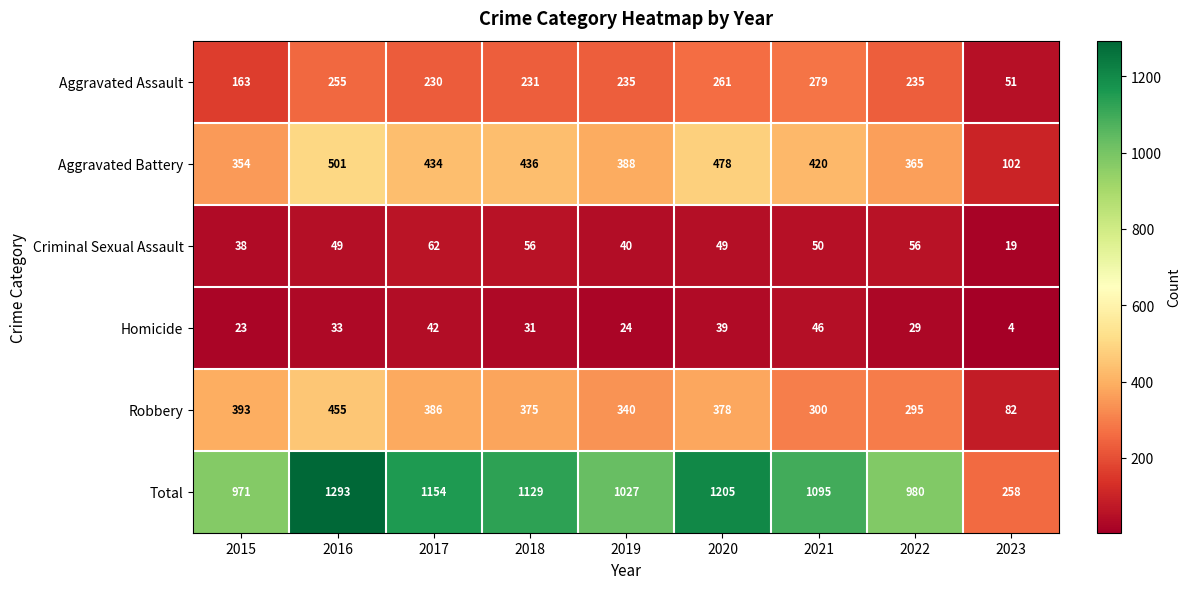

At 2023, list the series in order from largest to smallest.

Total, Aggravated Battery, Robbery, Aggravated Assault, Criminal Sexual Assault, Homicide